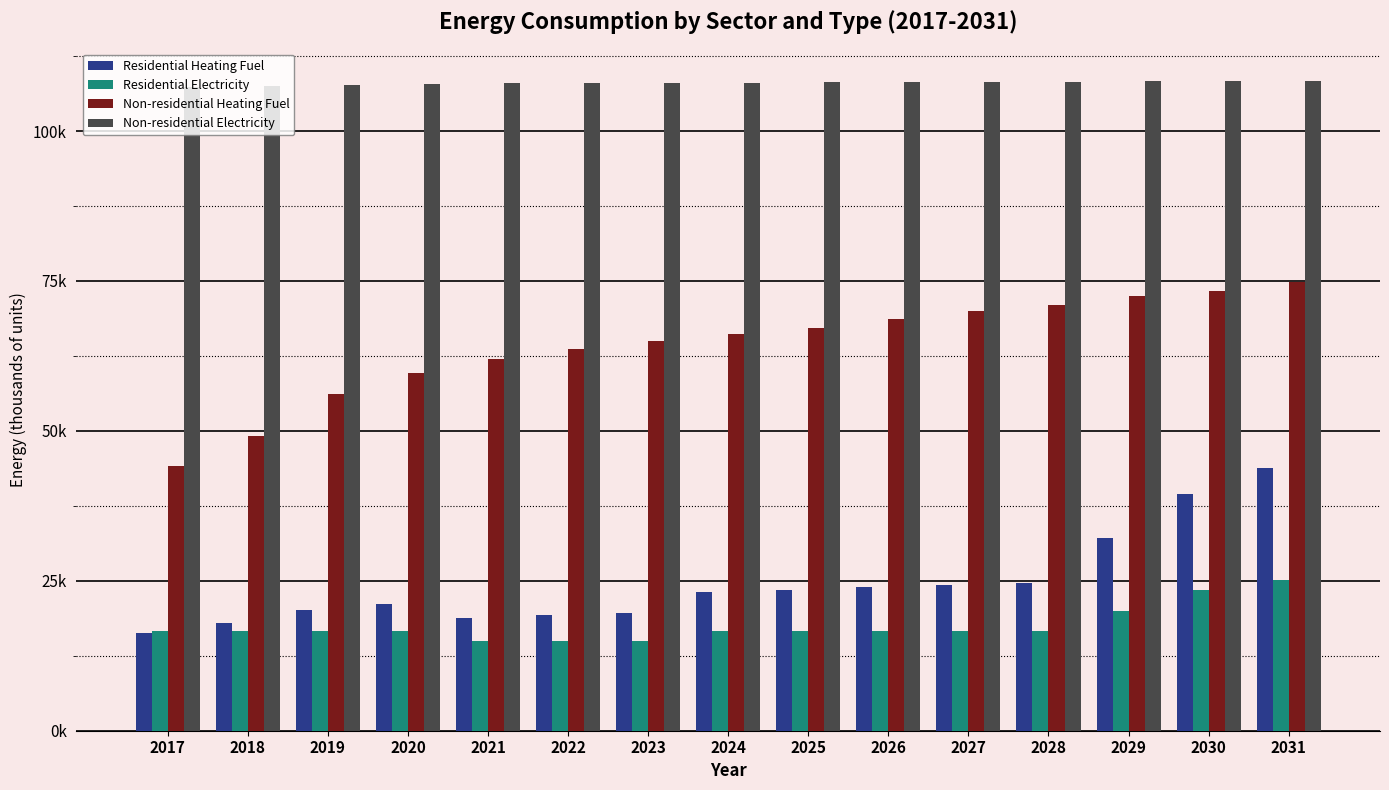

What are all the series names shown in the legend?

Residential Heating Fuel, Residential Electricity, Non-residential Heating Fuel, Non-residential Electricity